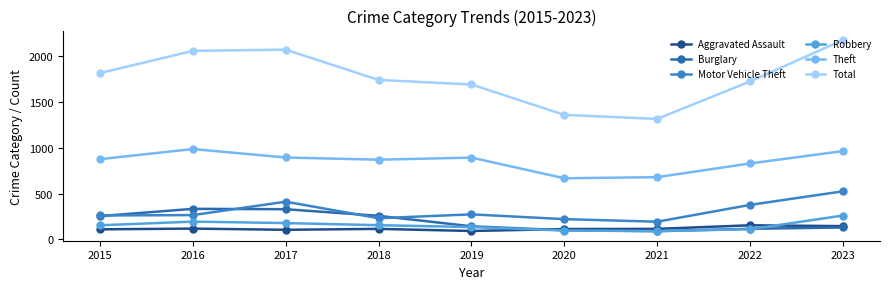

What is the spread (max minus min) of values at 2023?

2040